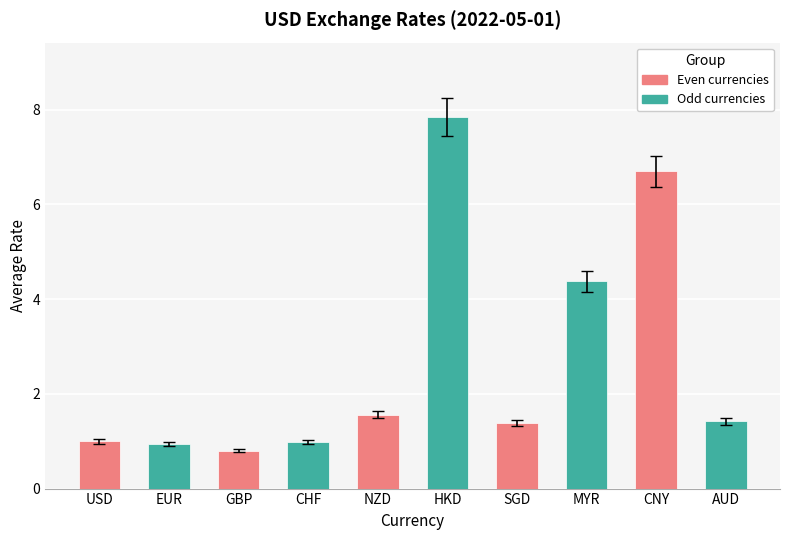

What is the difference between the second highest and second lowest values?

5.8